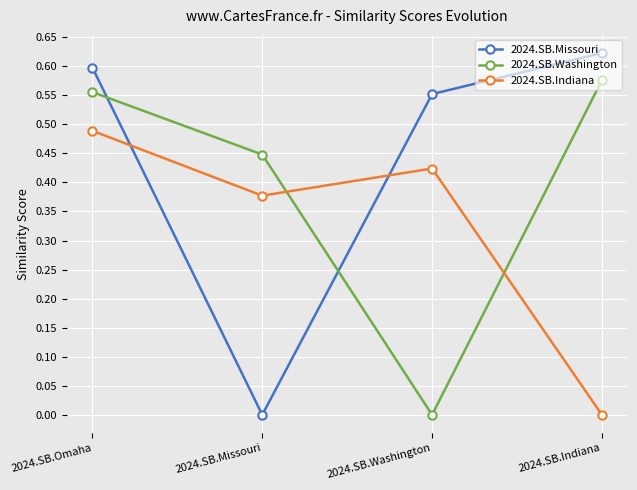

Which series ends up on top after the final intersection of 2024.SB.Washington and 2024.SB.Missouri?

2024.SB.Missouri